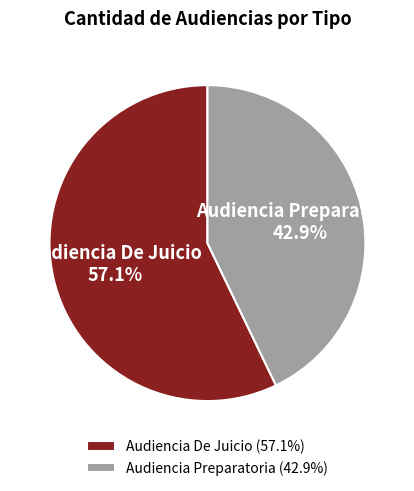

Which slice is the smallest?

Audiencia Preparatoria